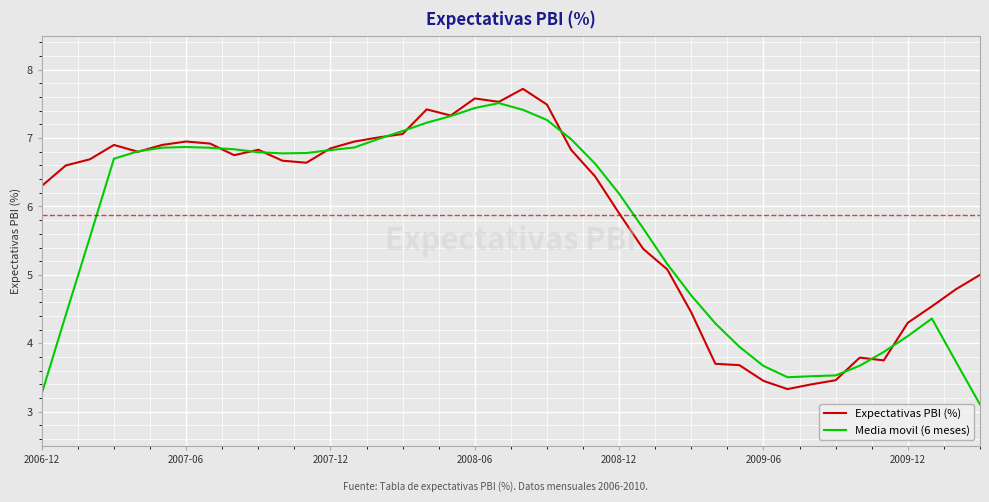

What is the smallest value displayed?

3.1